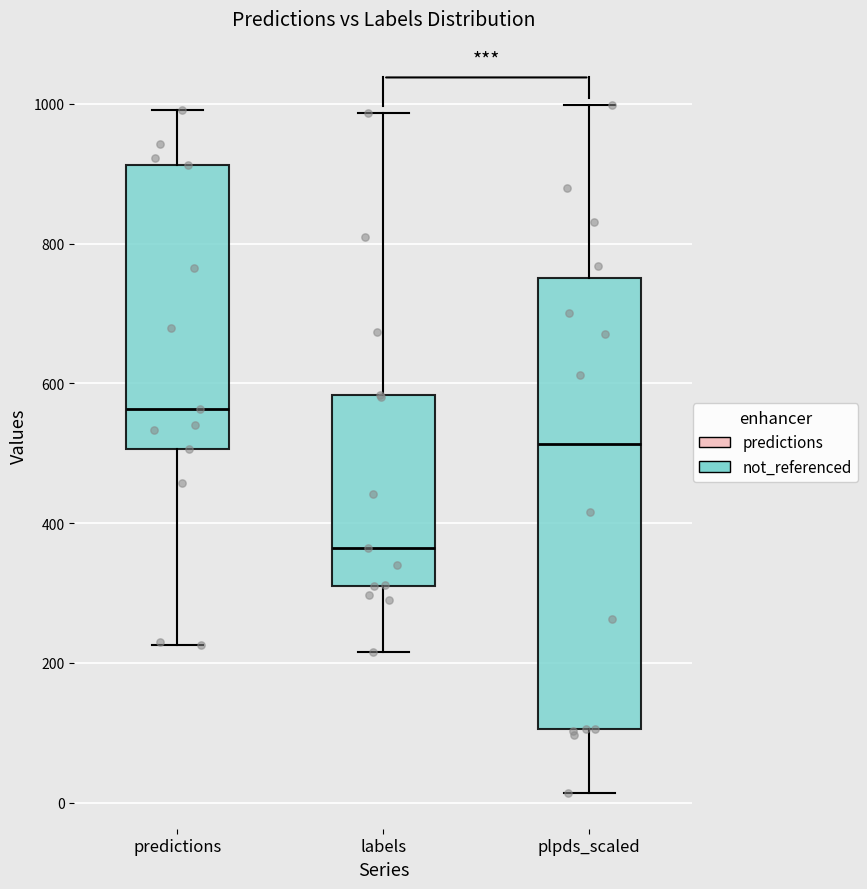

Which box's median line is the highest?

predictions